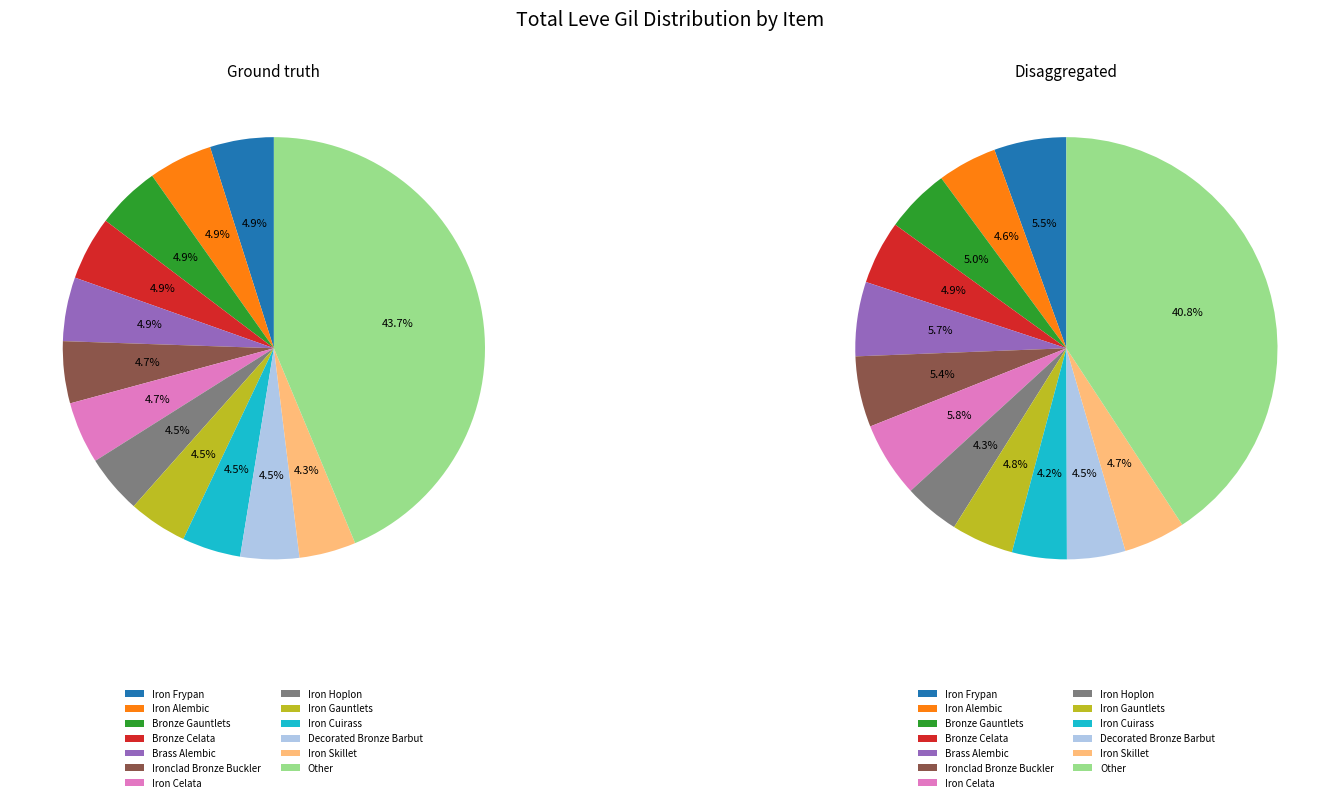

Is Bronze Celata the majority of the pie?

No